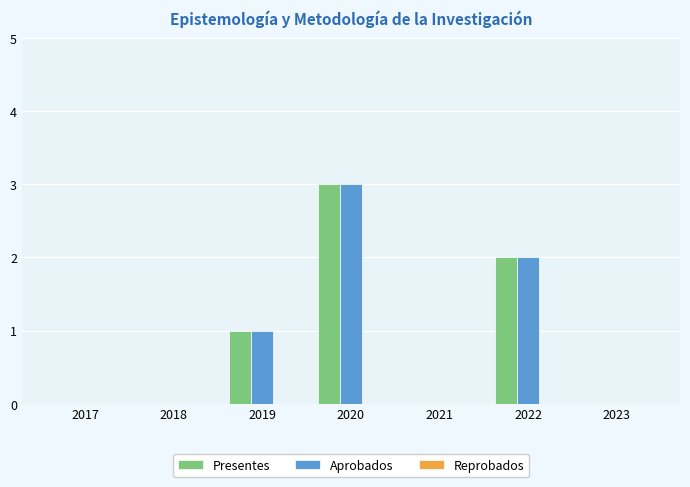

Which category has the highest value in the Presentes series?

2020